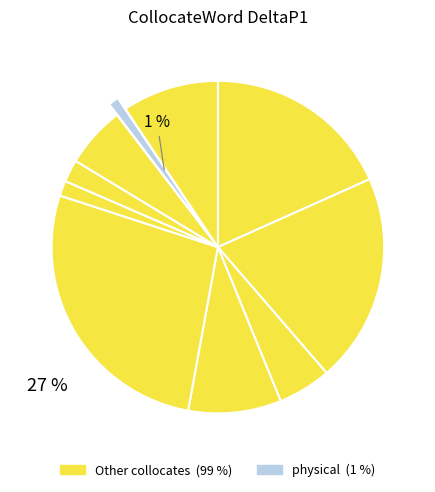

How many segments does this pie chart have?

10